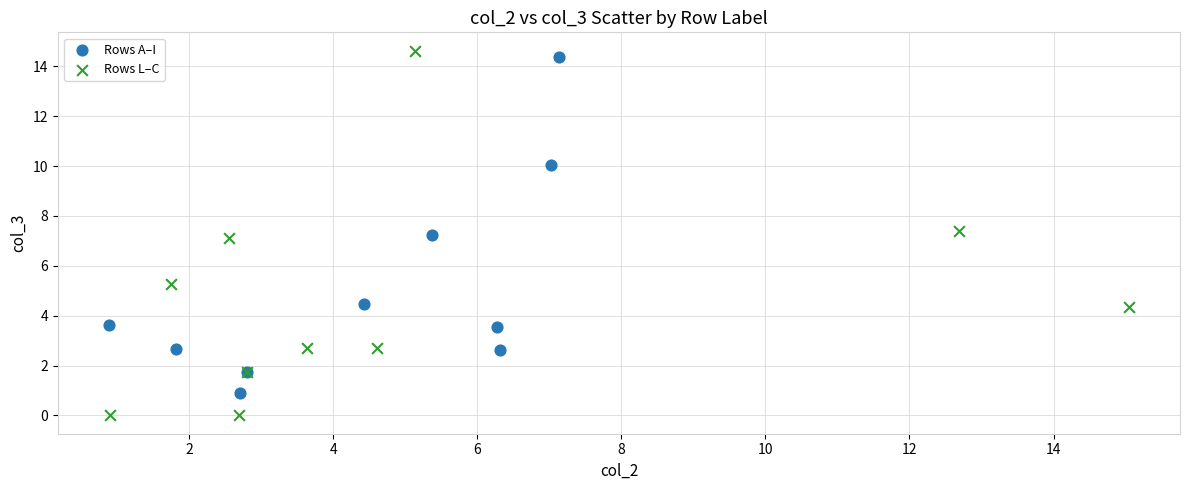

Which series has the widest spread of Y values?

Rows L–C